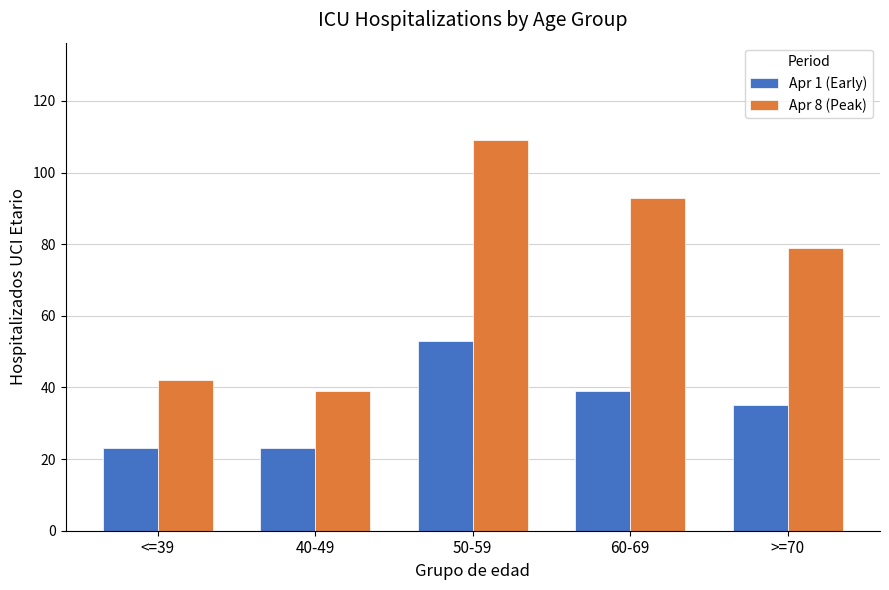

The value of Apr 8 (Peak) at 60-69 is 93. True or false?

True